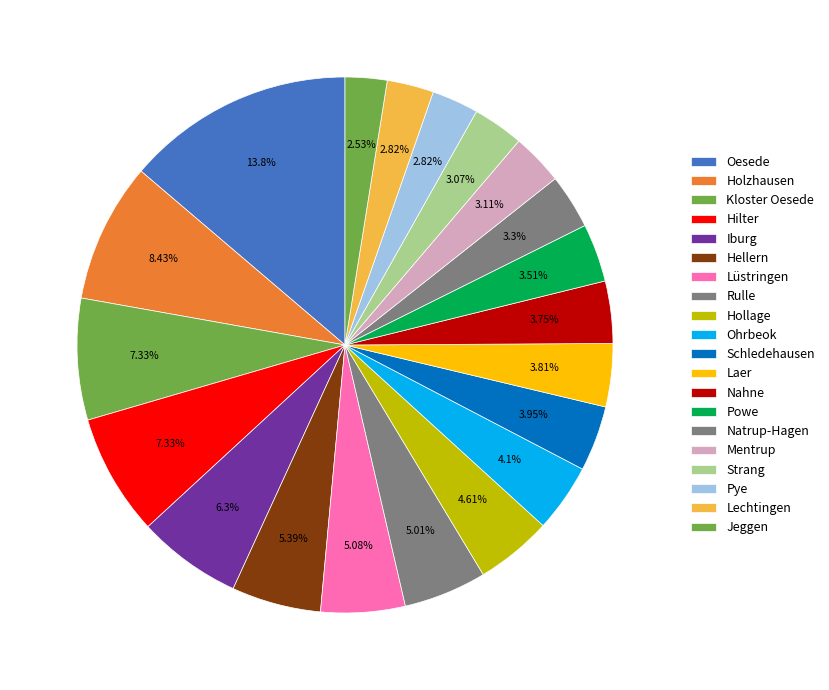

How many slices are in this pie chart?

20